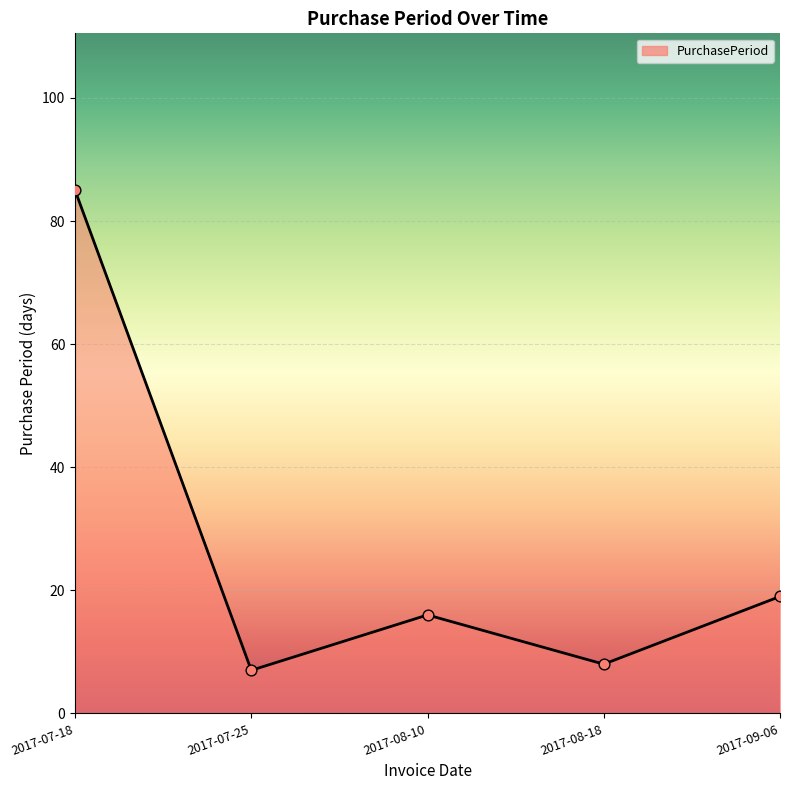

What is the change in value from 2017-07-18 to 2017-08-18?

-77